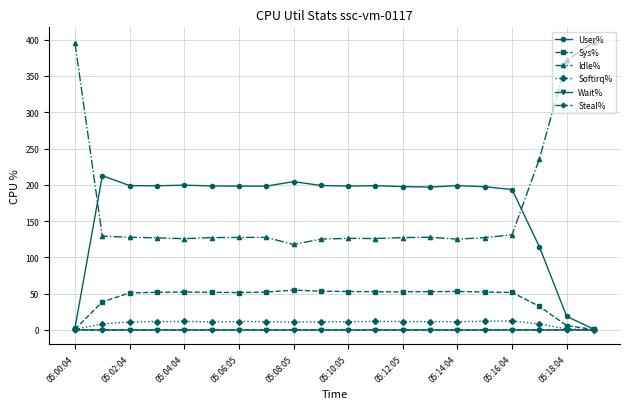

What is the greatest value displayed?

397.1